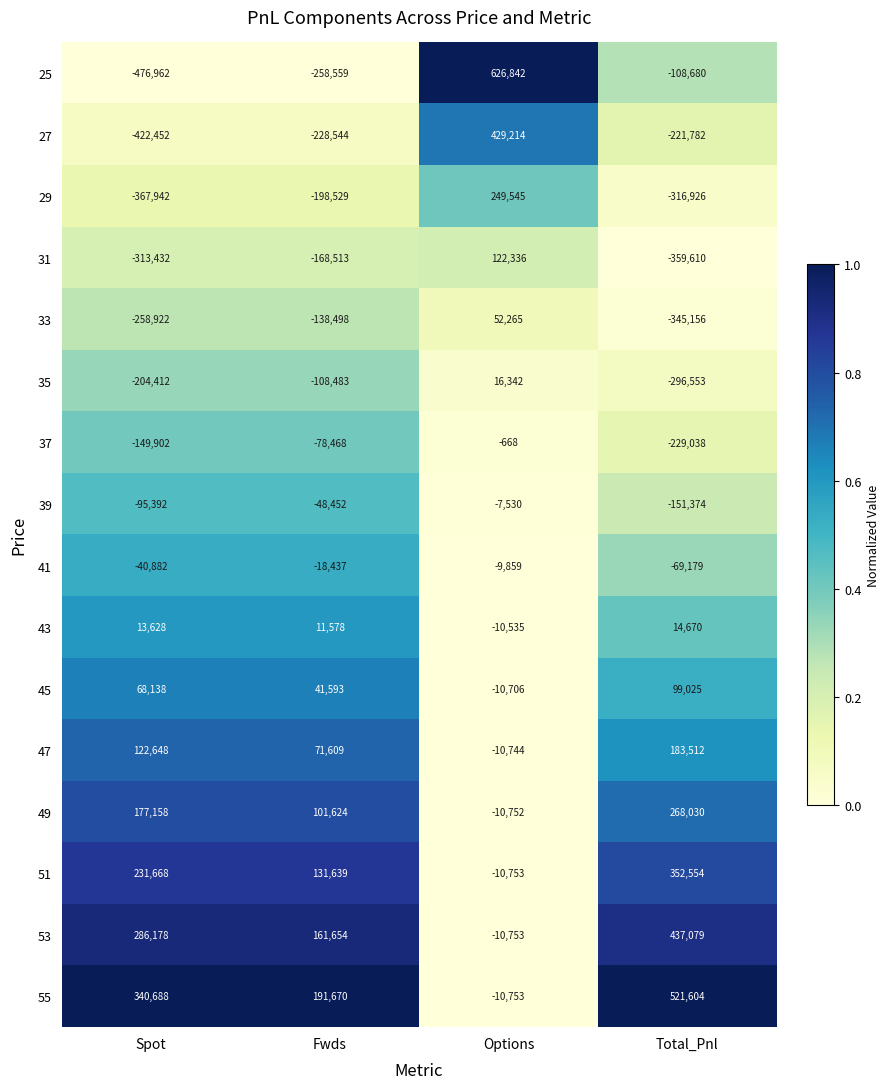

What is the approximate value of 55 at Options, to the nearest 10?

-10750